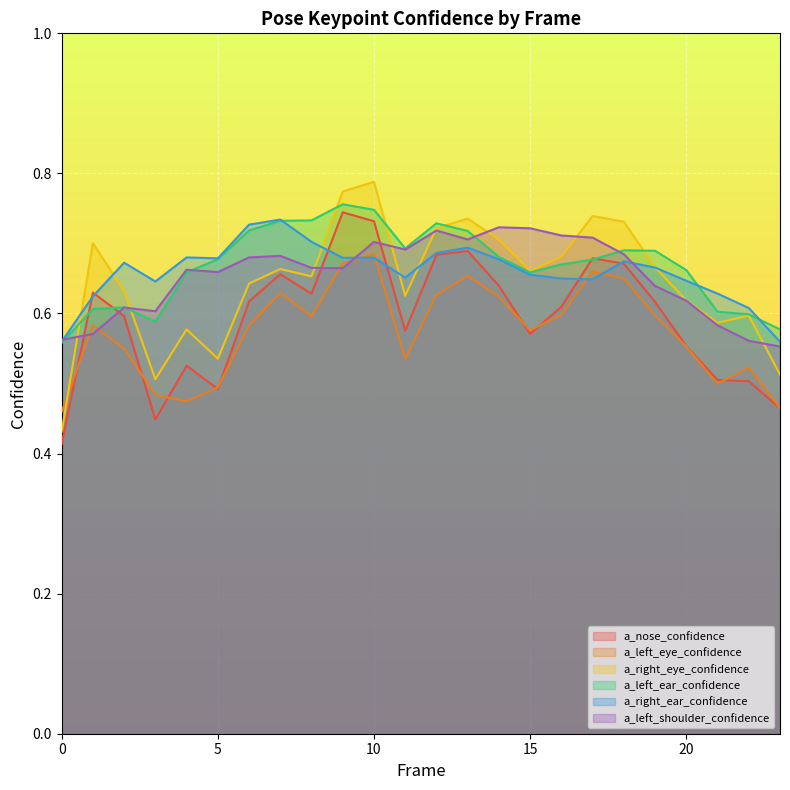

In a_left_ear_confidence, how many points are lower than both neighbors (excluding endpoints)?

3